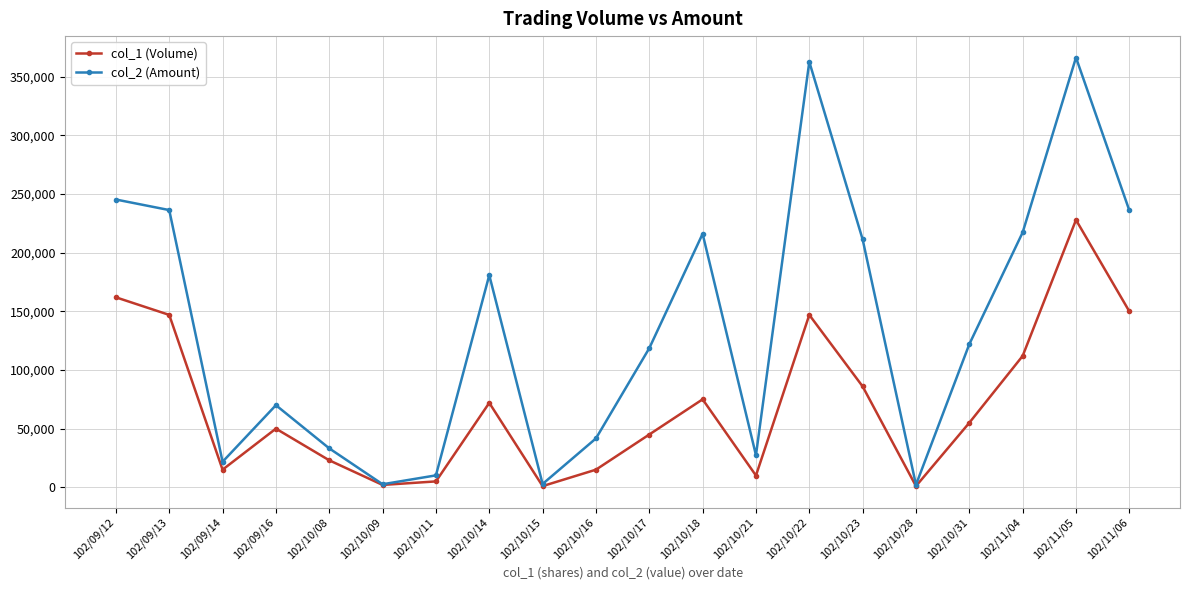

List the series in order of their peak value, highest first.

col_2 (Amount), col_1 (Volume)